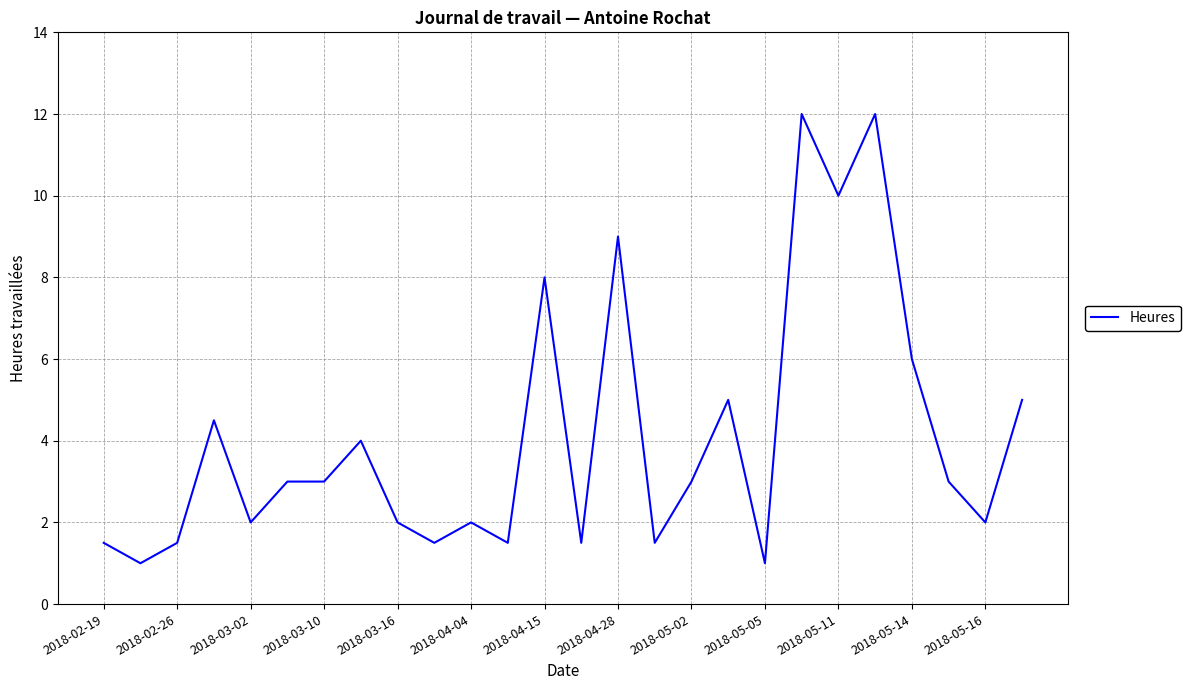

What is the difference between the maximum and minimum values?

11.0